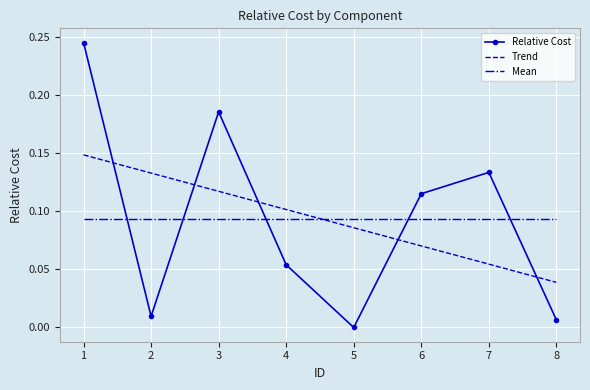

True or false: Relative Cost has a value of 0.0 at 8.

True